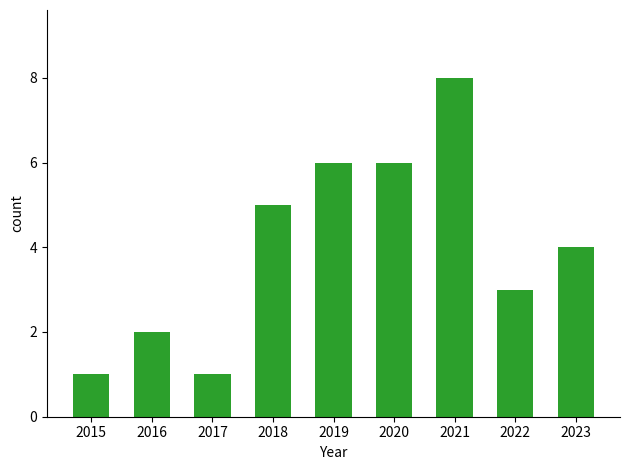

How many values are between 2 and 6?

6